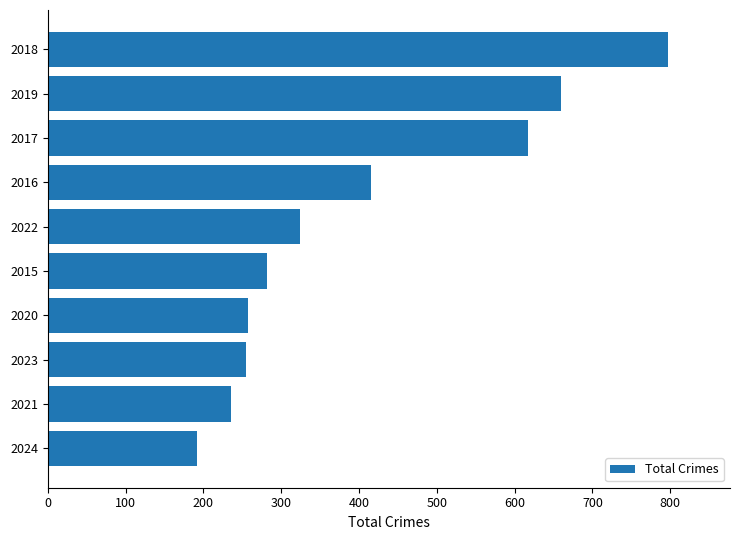

How many categories are shown in the chart?

10